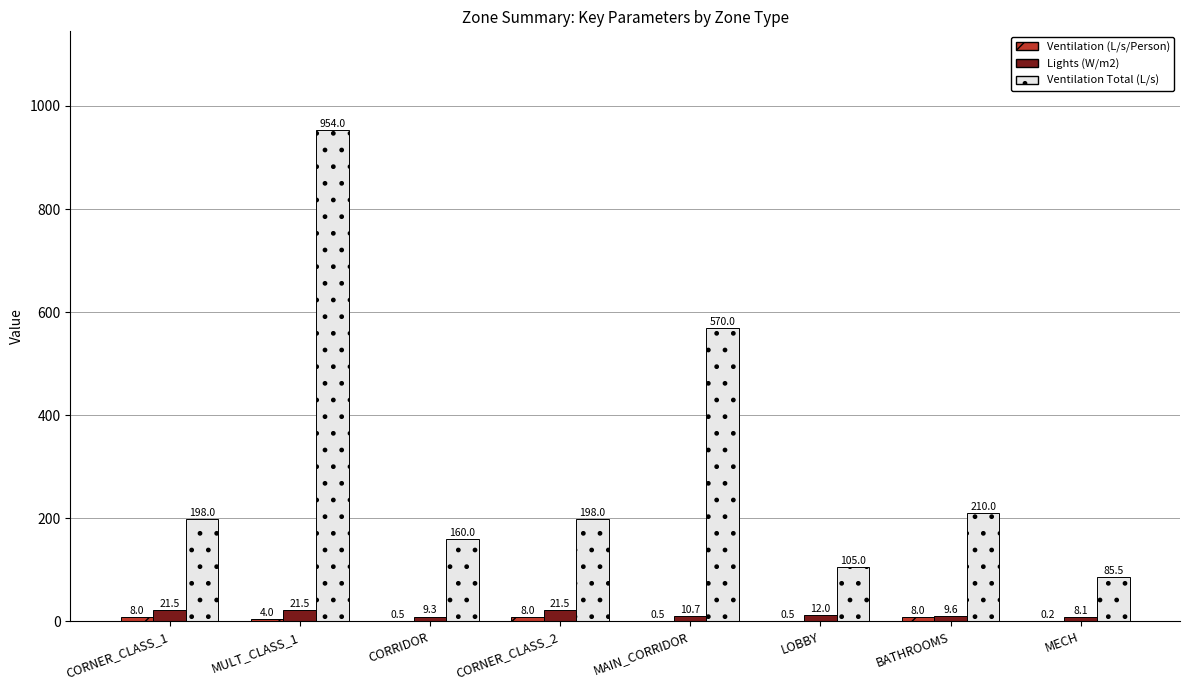

How many data points in Lights (W/m2) are above 12?

4